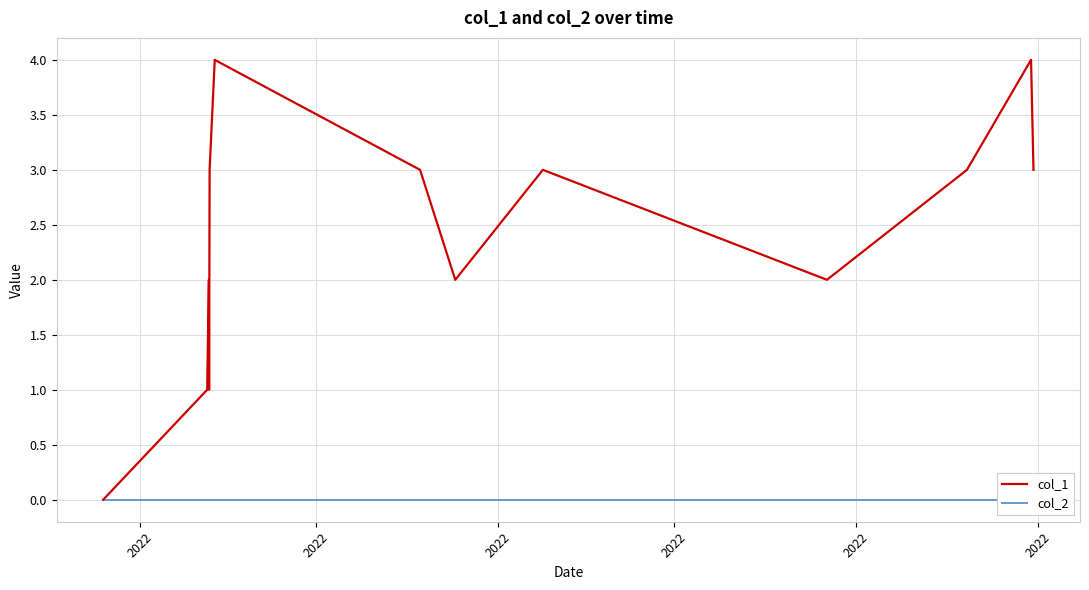

Rank the series at 9 from highest to lowest value.

col_1, col_2